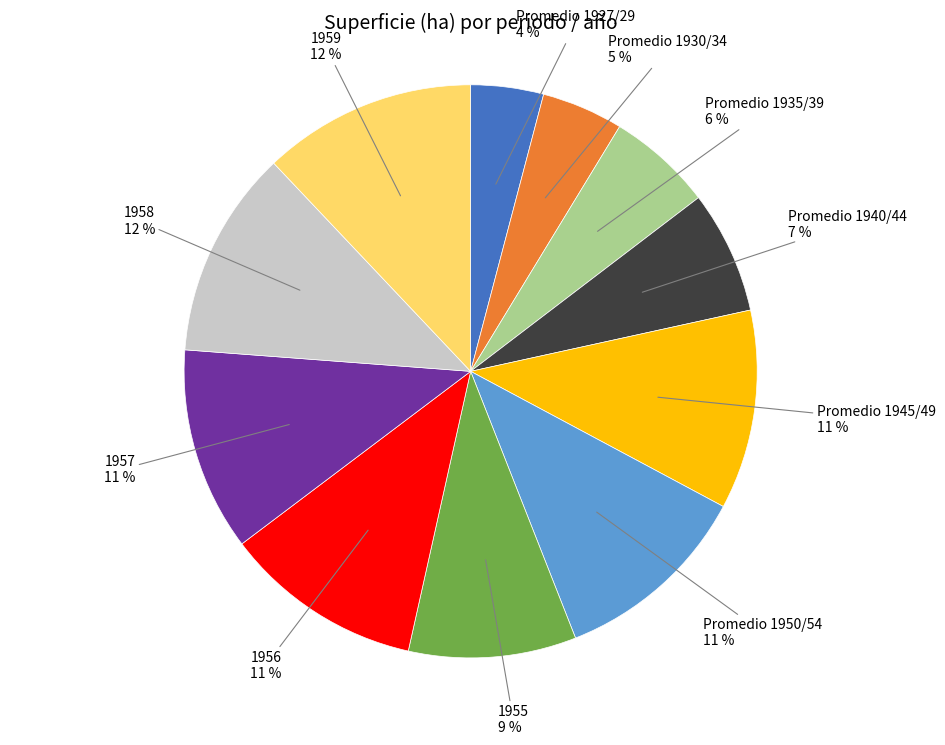

Combined, do Promedio 1940/44 and Promedio 1927/29 account for over 50%?

No